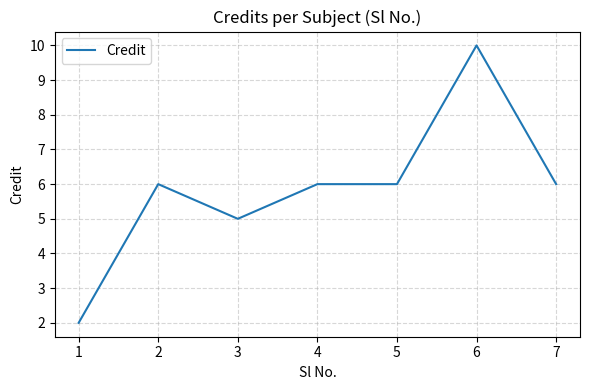

Reading left to right, transcribe all the data shown in this chart.

2	6	5	6	6	10	6